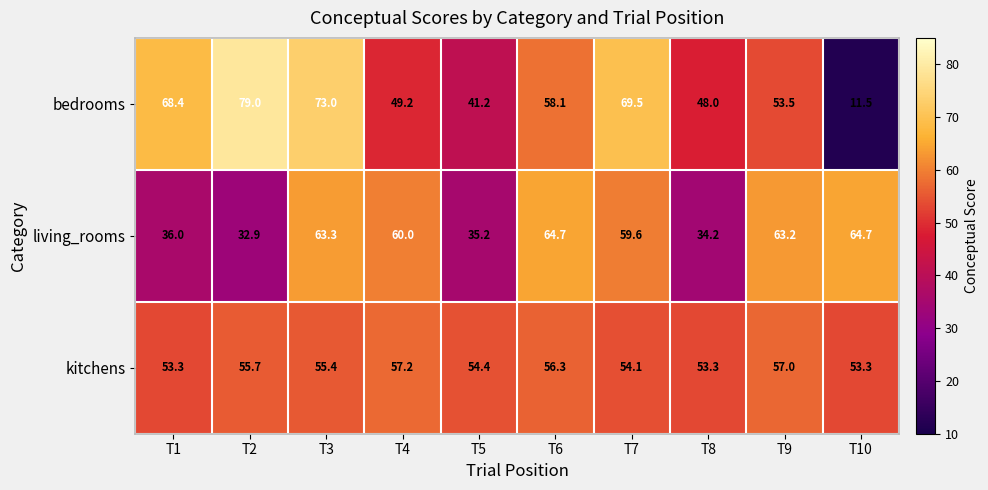

Count the number of data series in this chart.

3